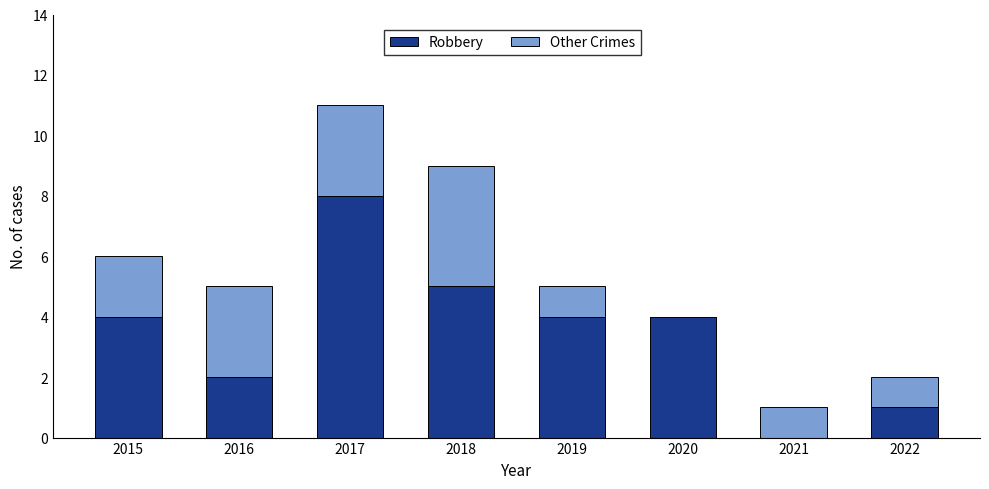

What is the sum of all Robbery values?

28